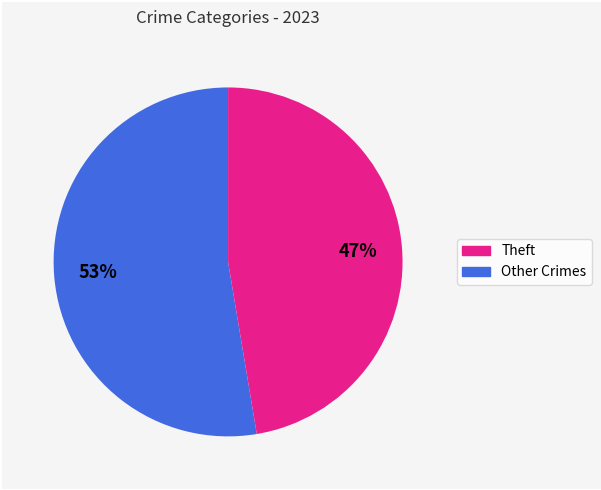

Is there any slice that represents more than half of the pie?

Yes